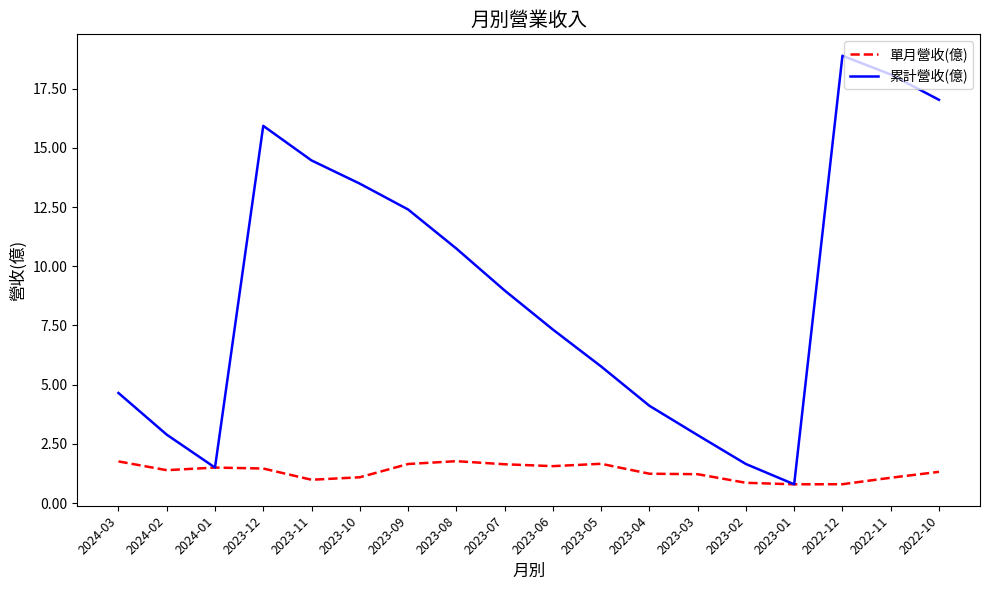

True or false: 累計營收(億) has a value of 4.1 at 2023-04.

True